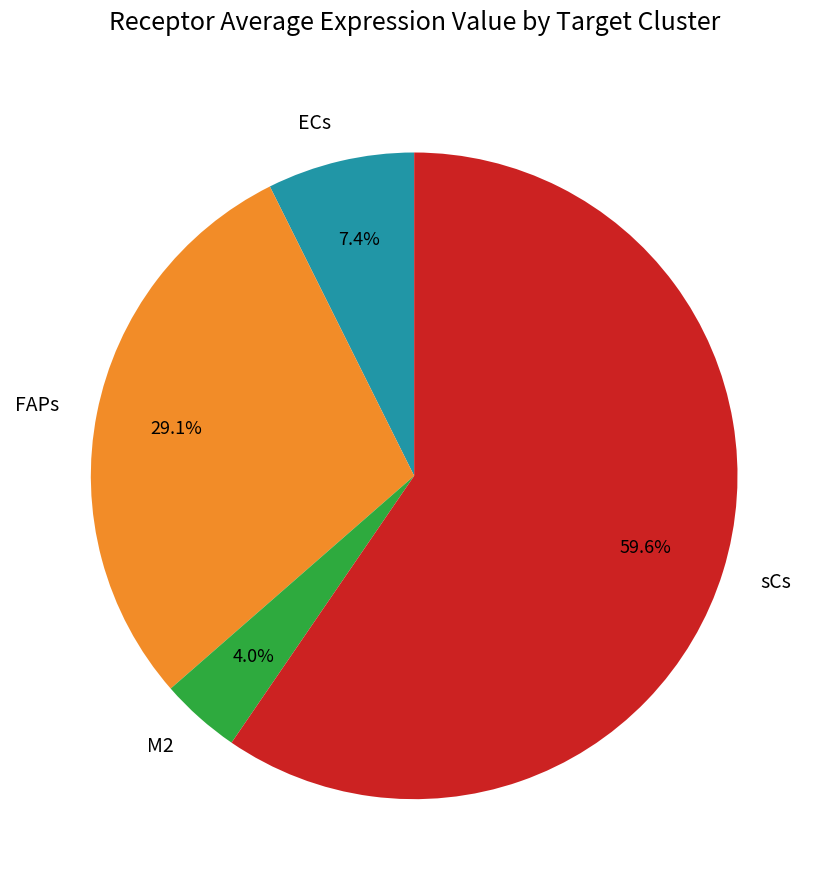

Which category accounts for the majority?

sCs